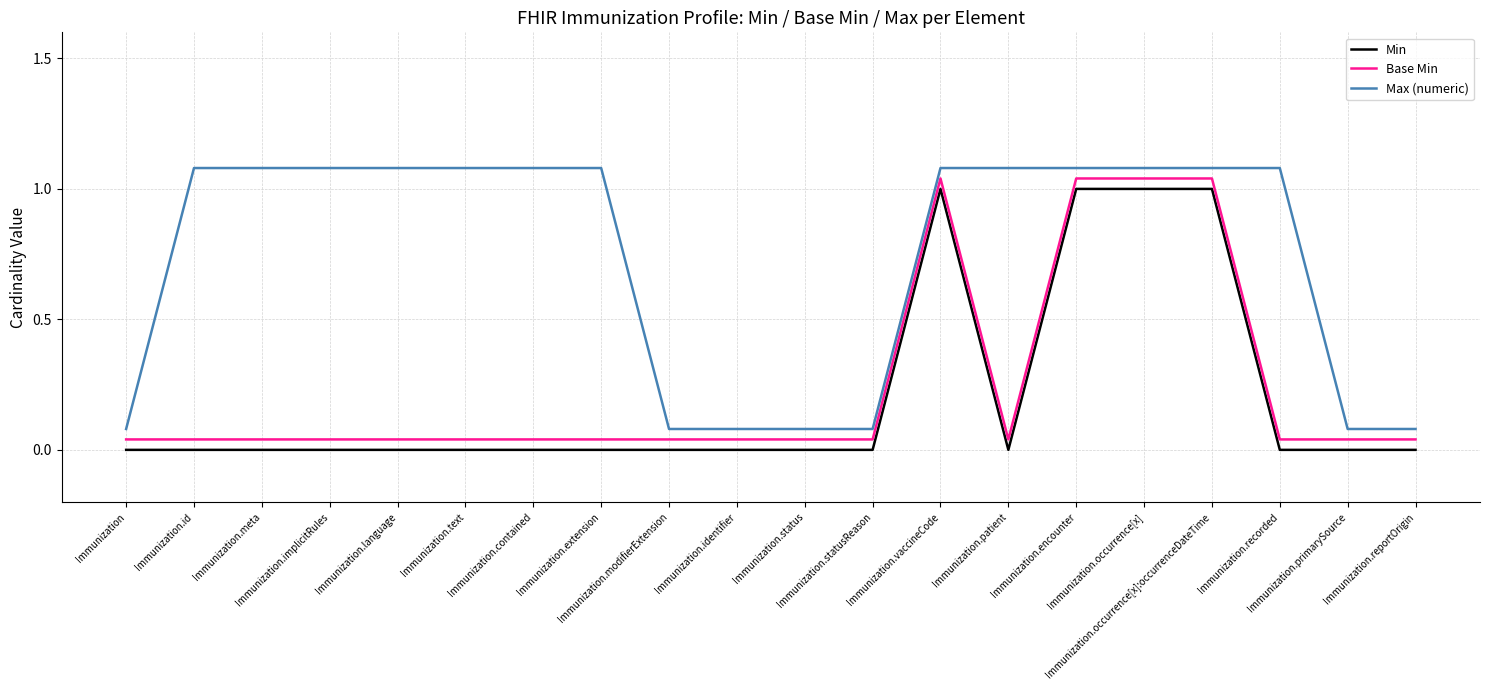

Reading left to right, extract all data points from this chart.

Min: Immunization=0.0	Immunization.id=0.0	Immunization.meta=0.0	Immunization.implicitRules=0.0	Immunization.language=0.0	Immunization.text=0.0	Immunization.contained=0.0	Immunization.extension=0.0	Immunization.modifierExtension=0.0	Immunization.identifier=0.0	Immunization.status=0.0	Immunization.statusReason=0.0	Immunization.vaccineCode=1.0	Immunization.patient=0.0	Immunization.encounter=1.0	Immunization.occurrence[x]=1.0	Immunization.occurrence[x]:occurrenceDateTime=1.0	Immunization.recorded=0.0	Immunization.primarySource=0.0	Immunization.reportOrigin=0.0
Base Min: Immunization=0.0	Immunization.id=0.0	Immunization.meta=0.0	Immunization.implicitRules=0.0	Immunization.language=0.0	Immunization.text=0.0	Immunization.contained=0.0	Immunization.extension=0.0	Immunization.modifierExtension=0.0	Immunization.identifier=0.0	Immunization.status=0.0	Immunization.statusReason=0.0	Immunization.vaccineCode=1.0	Immunization.patient=0.0	Immunization.encounter=1.0	Immunization.occurrence[x]=1.0	Immunization.occurrence[x]:occurrenceDateTime=1.0	Immunization.recorded=0.0	Immunization.primarySource=0.0	Immunization.reportOrigin=0.0
Max (numeric): Immunization=0.1	Immunization.id=1.1	Immunization.meta=1.1	Immunization.implicitRules=1.1	Immunization.language=1.1	Immunization.text=1.1	Immunization.contained=1.1	Immunization.extension=1.1	Immunization.modifierExtension=0.1	Immunization.identifier=0.1	Immunization.status=0.1	Immunization.statusReason=0.1	Immunization.vaccineCode=1.1	Immunization.patient=1.1	Immunization.encounter=1.1	Immunization.occurrence[x]=1.1	Immunization.occurrence[x]:occurrenceDateTime=1.1	Immunization.recorded=1.1	Immunization.primarySource=0.1	Immunization.reportOrigin=0.1